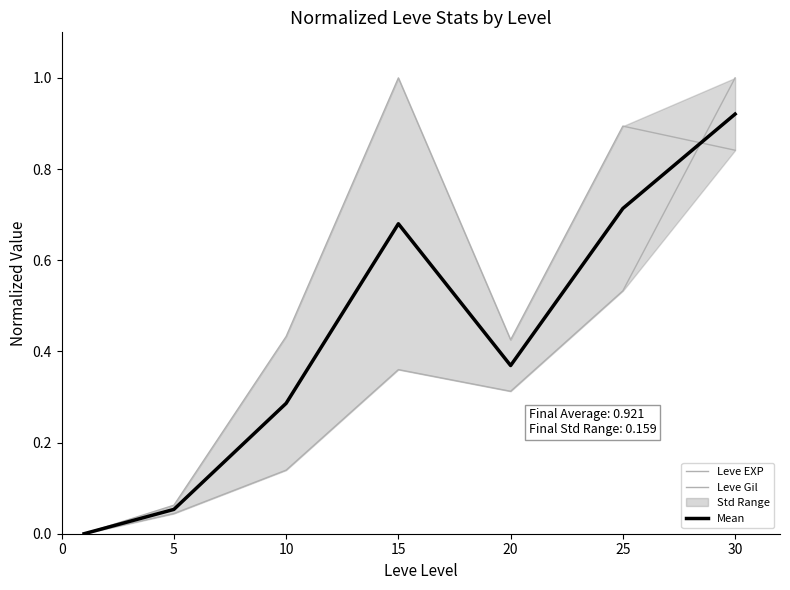

Reading left to right, what are all the values shown in this chart?

Leve EXP: 0.0	0.0	0.1	0.4	0.3	0.5	1.0
Leve Gil: 0.0	0.1	0.4	1.0	0.4	0.9	0.8
Mean: 0.0	0.1	0.3	0.7	0.4	0.7	0.9